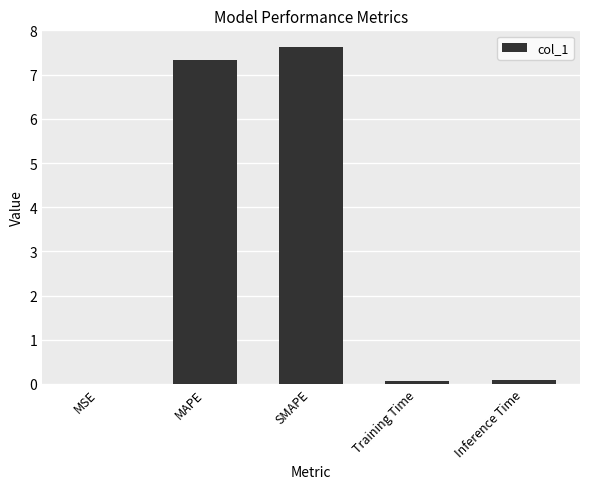

The value at SMAPE is 7.6. True or false?

True